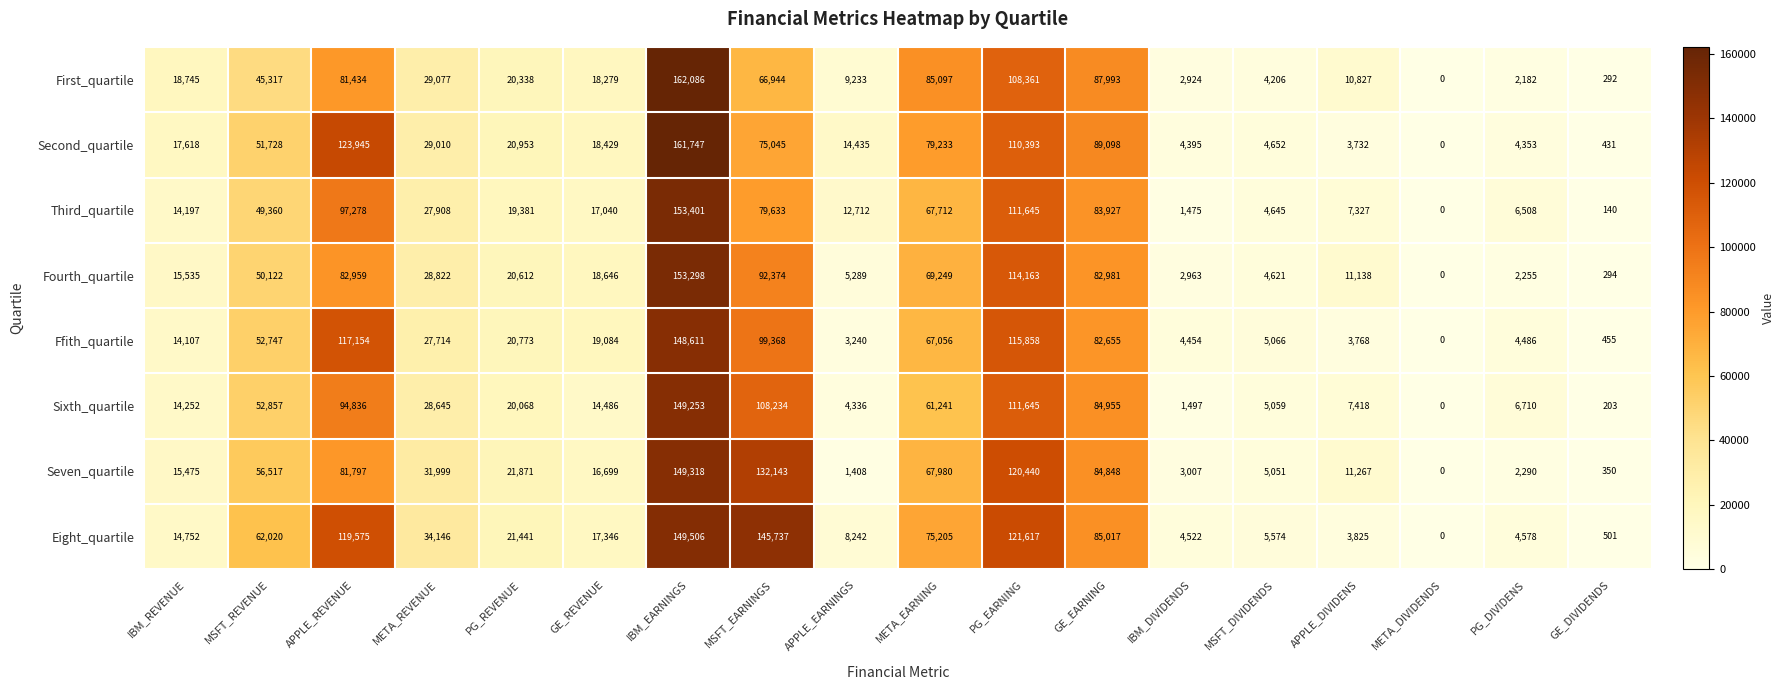

What is the difference between the second highest and second lowest values in the Second_quartile series?

123514